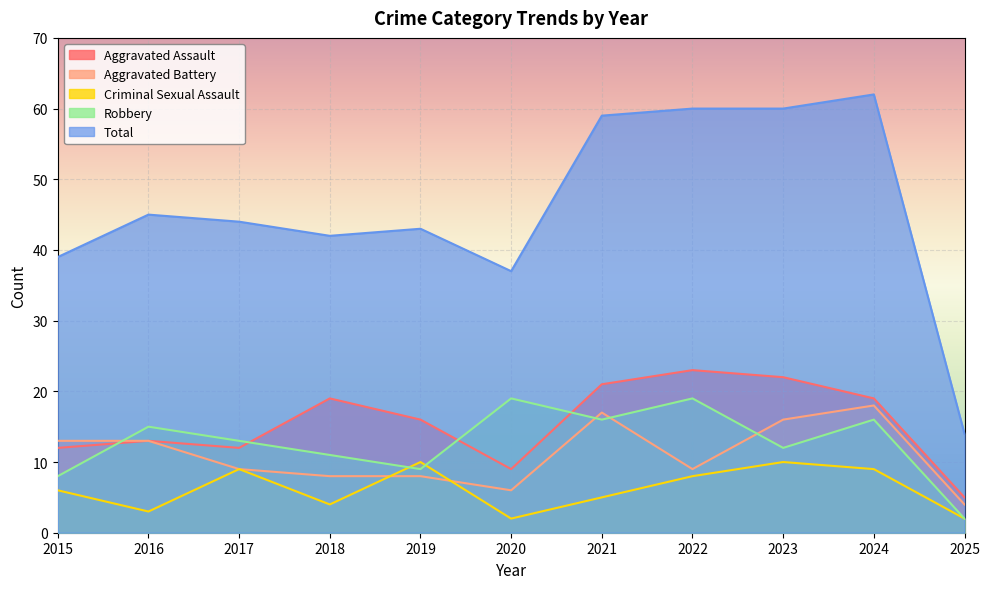

Read the Robbery value at 2021.

16